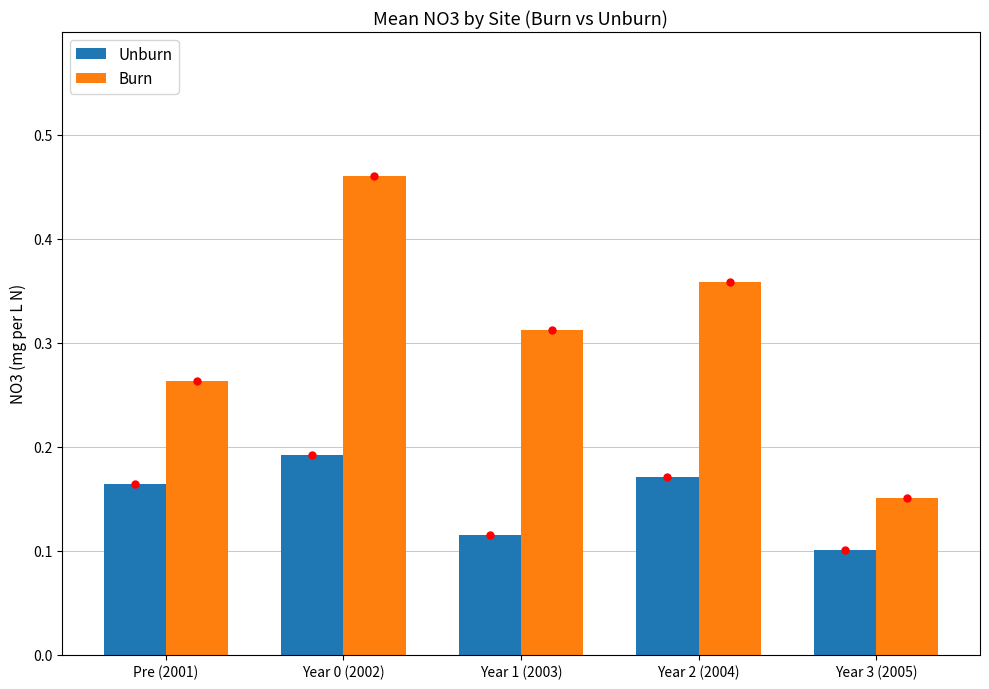

At which category does the chart reach its peak across all series?

Year 0 (2002)